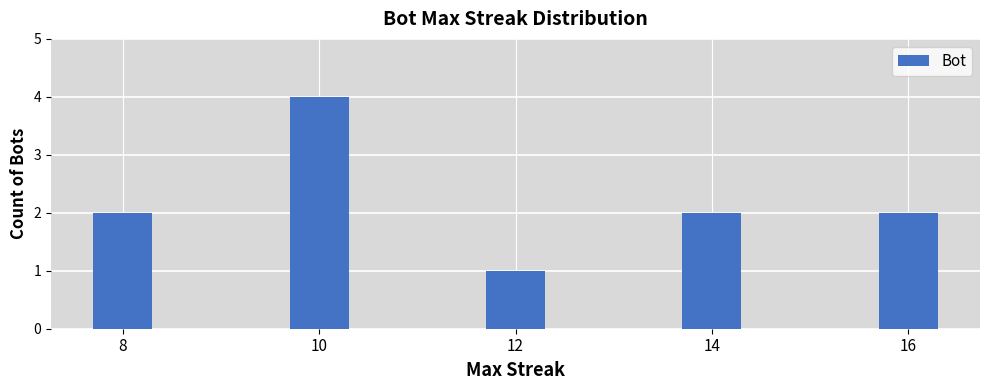

Reading left to right, list all the values displayed in this chart.

2	4	1	2	2